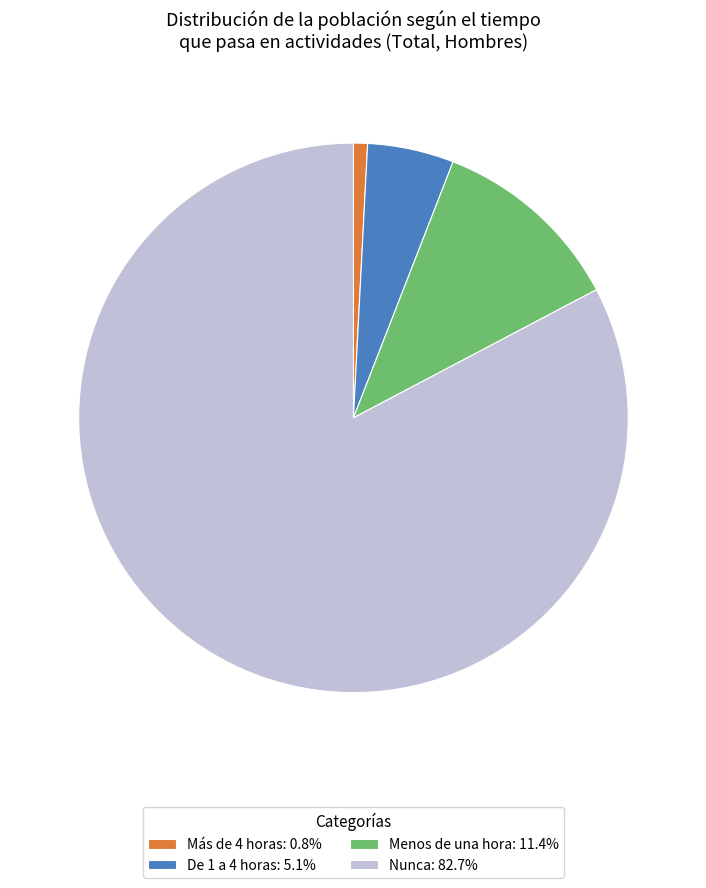

Approximately how many times larger is the value at De 1 a 4 horas: 5.1% compared to Más de 4 horas: 0.8%?

6.2